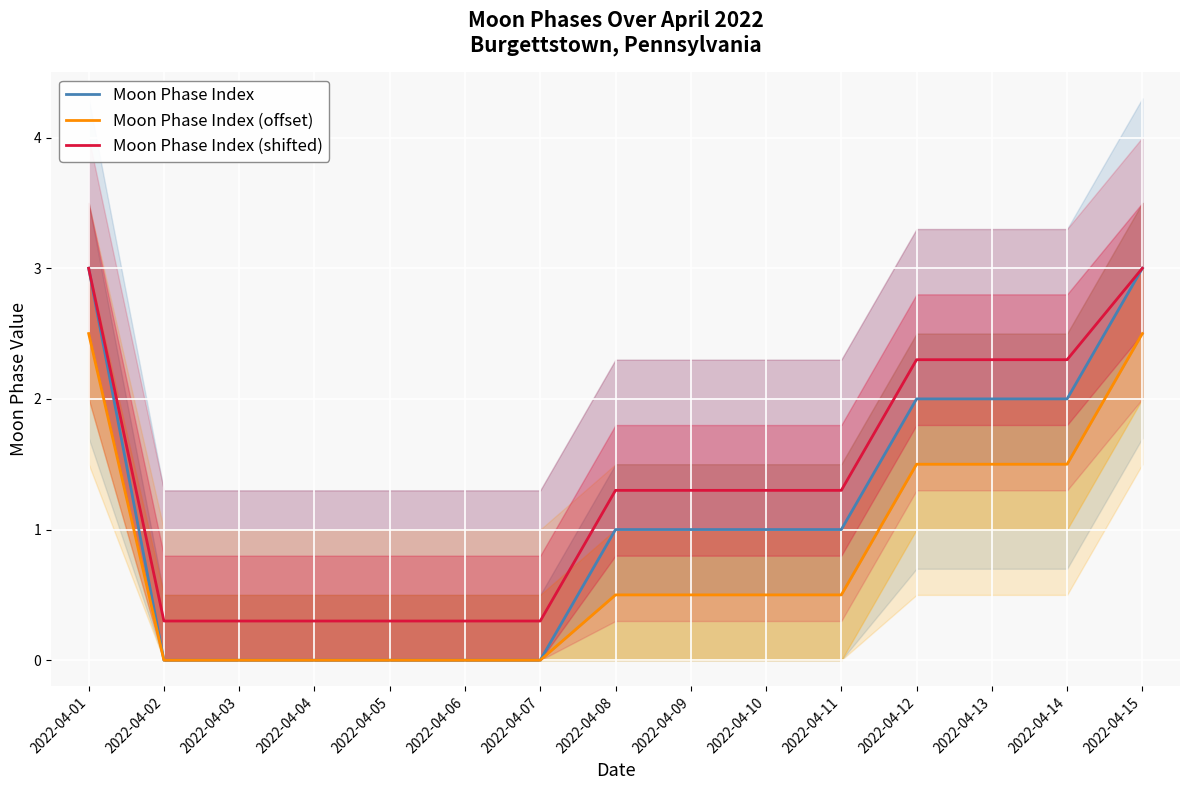

True or false: Moon Phase Index (shifted) and Moon Phase Index intersect in this chart.

False